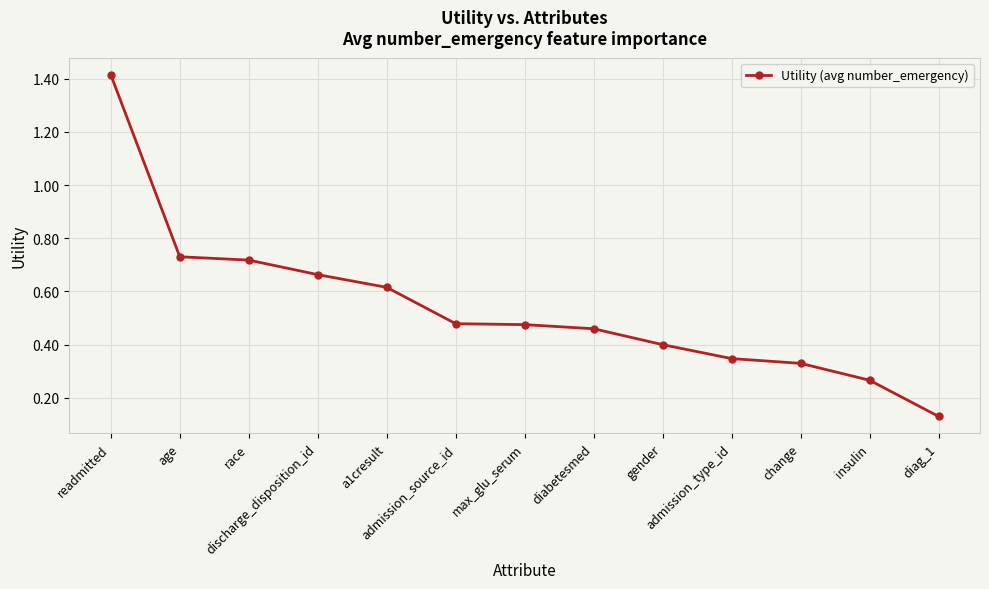

What is the difference between the maximum and second lowest values?

1.1